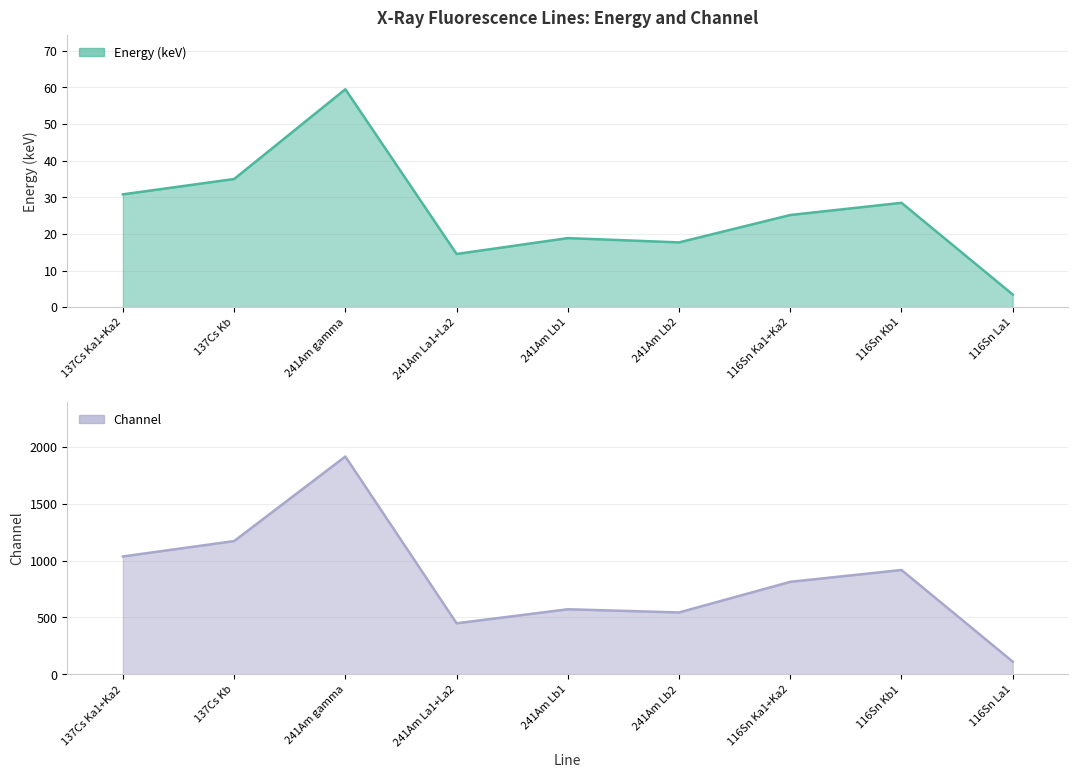

What is the difference between the second highest and minimum values in the Channel series?

1059.0